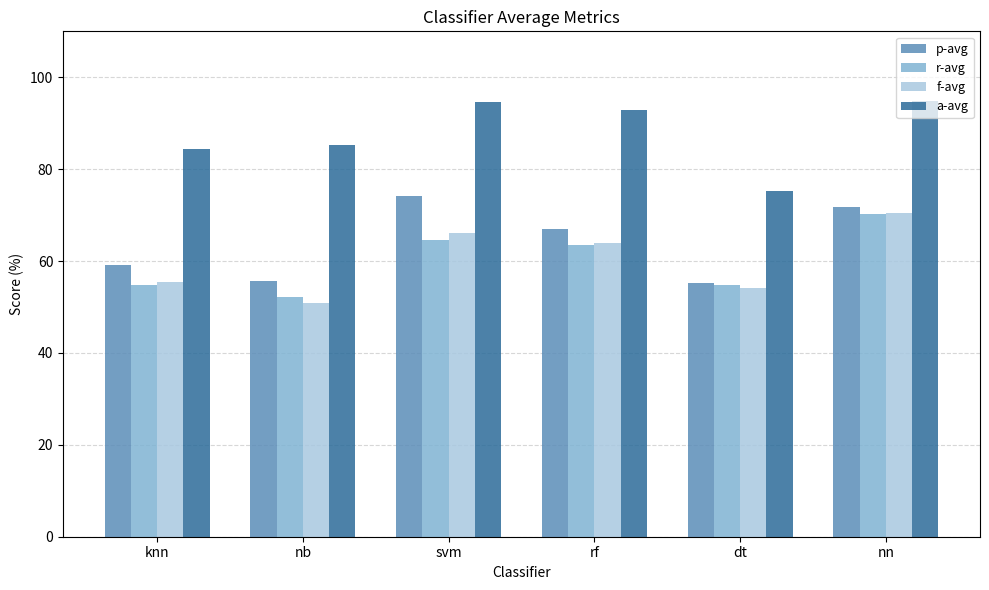

At which label does a-avg reach its minimum?

dt